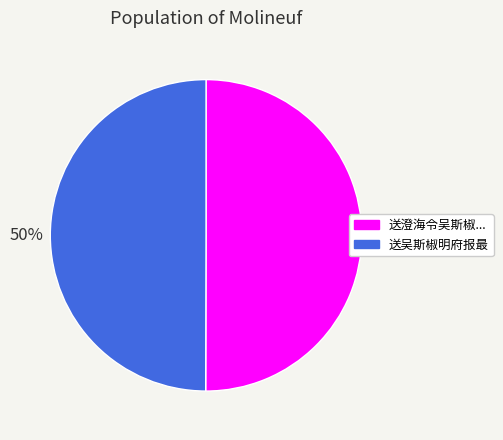

To the nearest percent, what is the average slice percentage?

50%